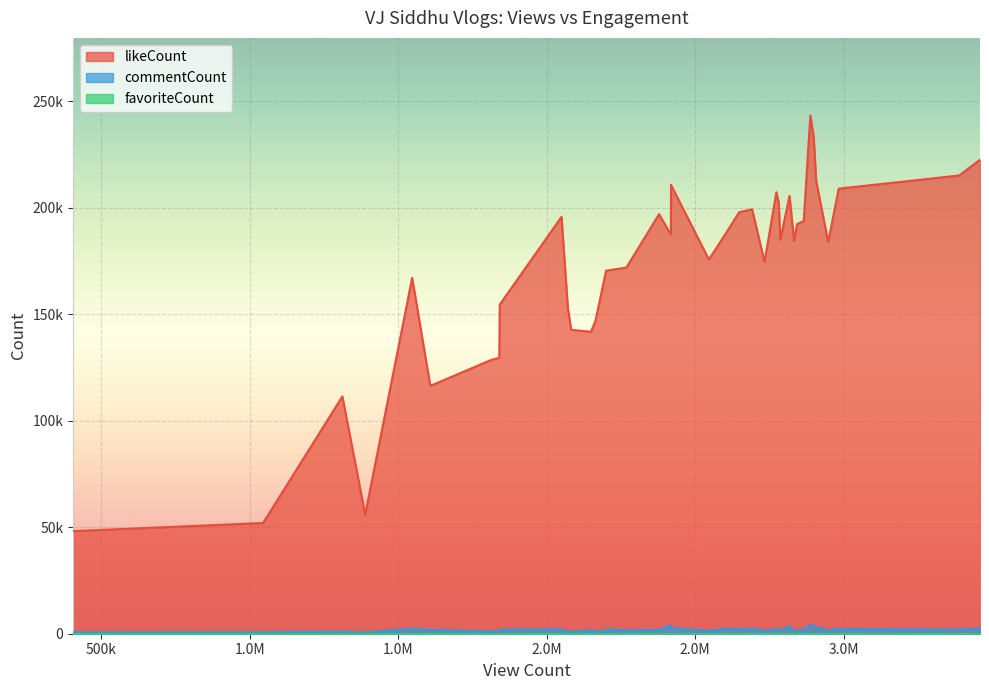

At how many categories does at least one series exceed 75964?

37